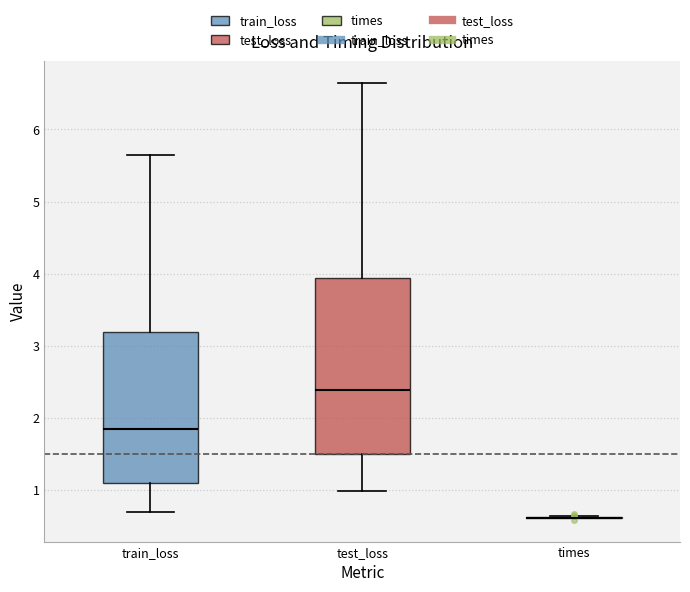

Which box is the tallest, from its lower edge to its upper edge?

test_loss